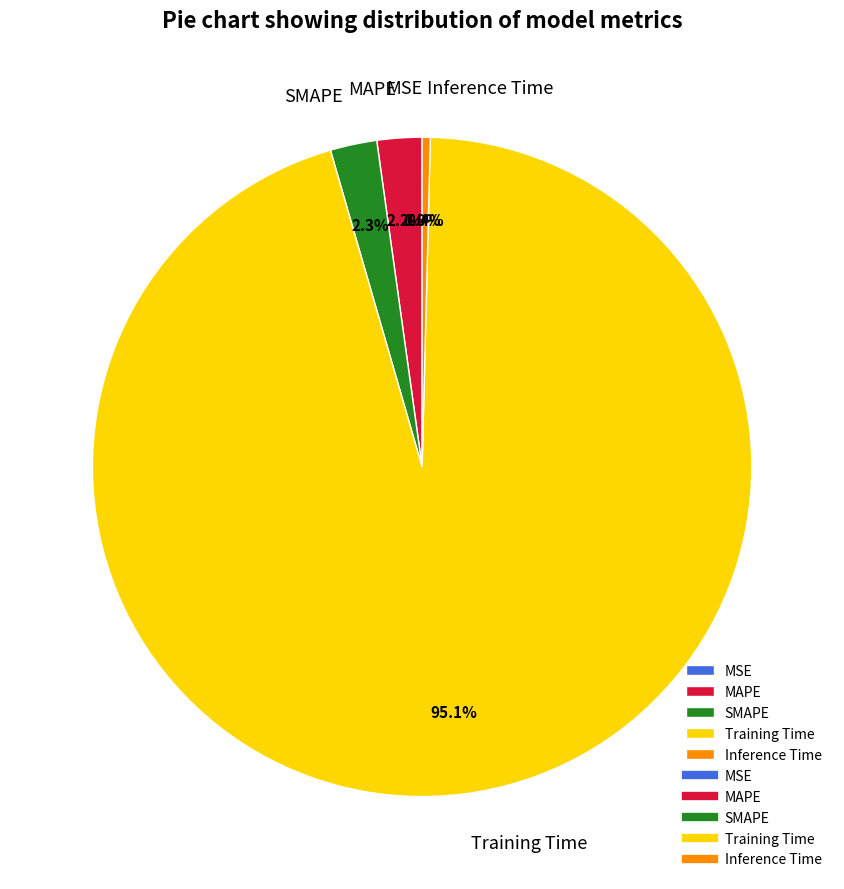

Which slice is the largest?

Training Time